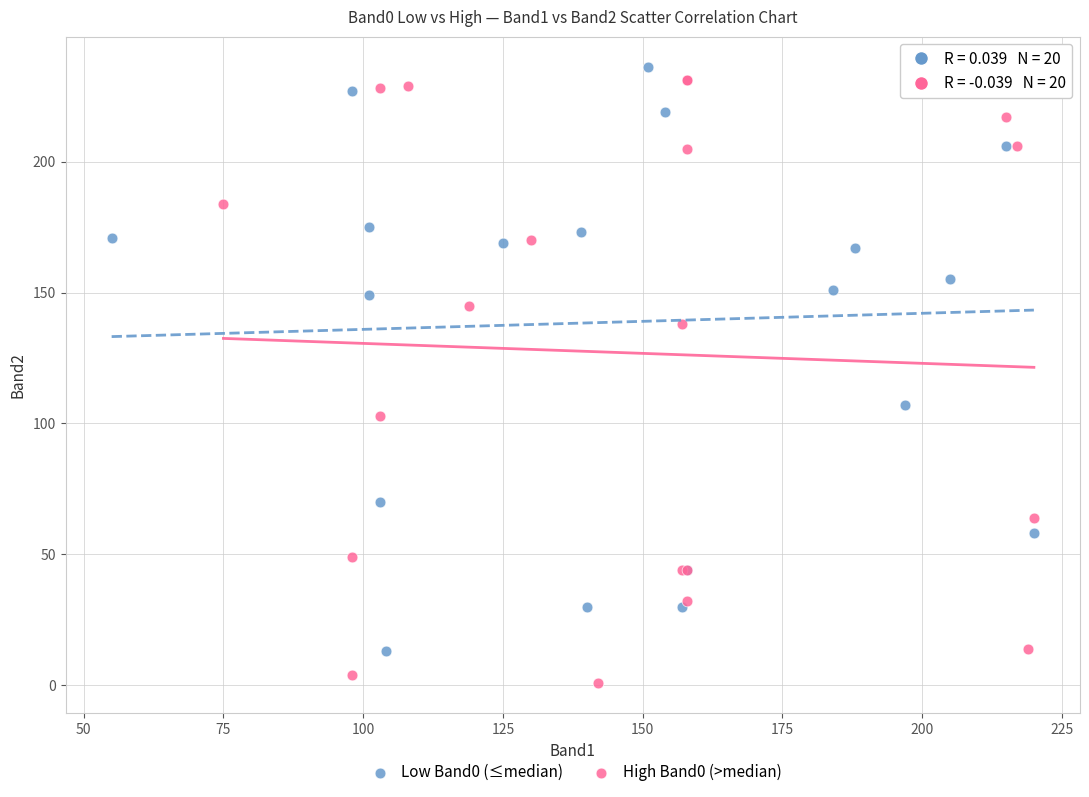

What are all the series names shown in the legend?

Low Band0 (≤median), High Band0 (>median)